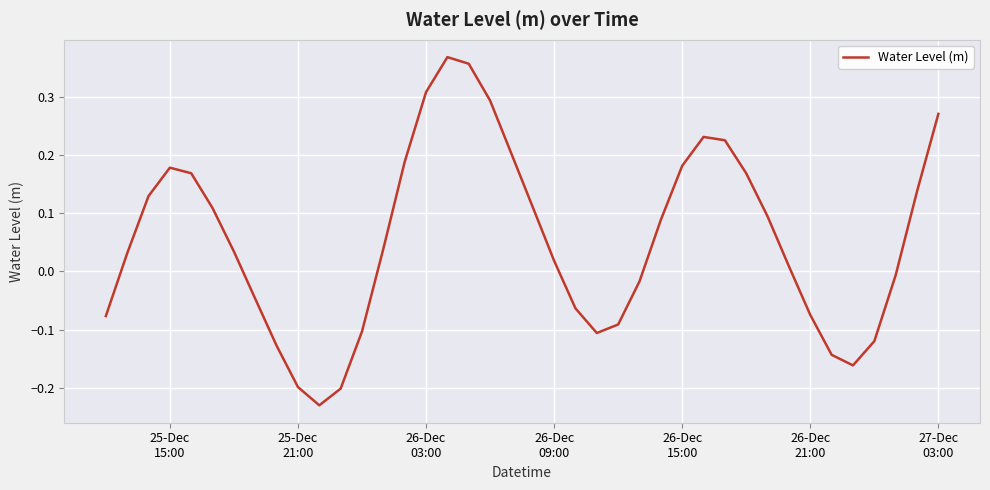

Reading right to left, list all the values displayed in this chart.

0.3	0.1	-0.0	-0.1	-0.2	-0.1	-0.1	0.0	0.1	0.2	0.2	0.2	0.2	0.1	-0.0	-0.1	-0.1	-0.1	0.0	0.1	0.2	0.3	0.4	0.4	0.3	0.2	0.0	-0.1	-0.2	-0.2	-0.2	-0.1	-0.0	0.0	0.1	0.2	0.2	0.1	0.0	-0.1